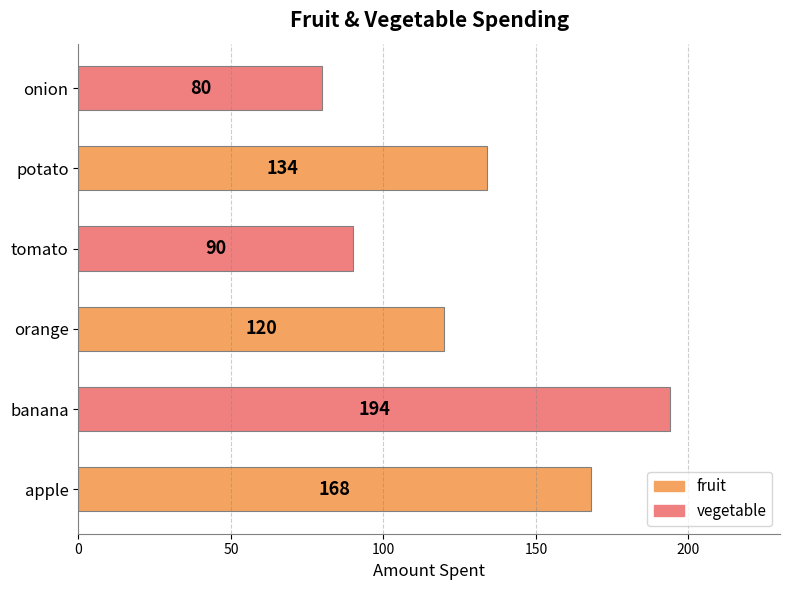

What is the greatest value displayed?

194